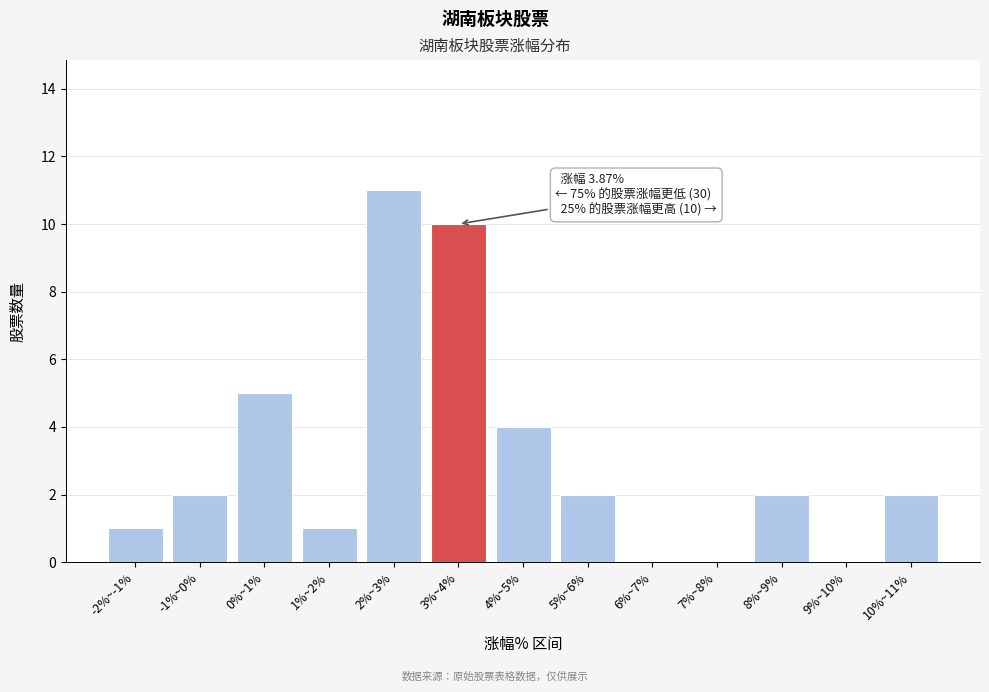

Reading left to right, what are all the values shown in this chart?

-2%~-1%=1	-1%~0%=2	0%~1%=5	1%~2%=1	2%~3%=11	3%~4%=10	4%~5%=4	5%~6%=2	6%~7%=0	7%~8%=0	8%~9%=2	9%~10%=0	10%~11%=2